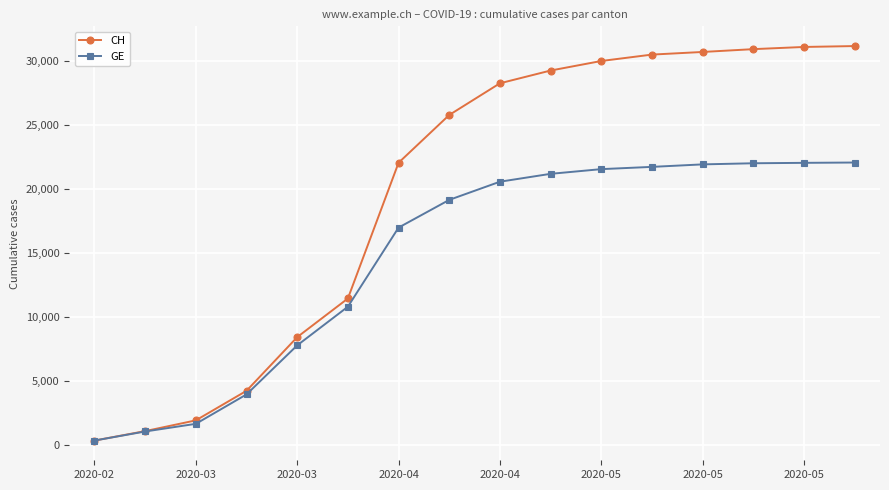

What is the highest value of the GE series?

22082